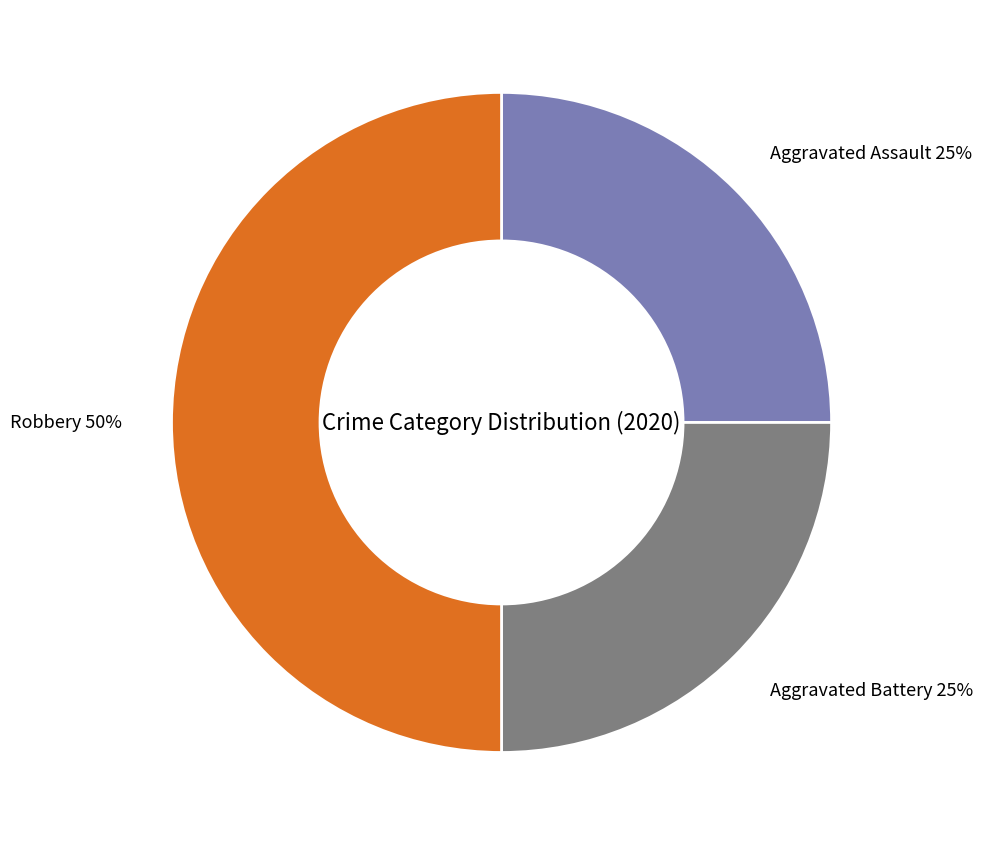

Which slice is the largest?

Robbery